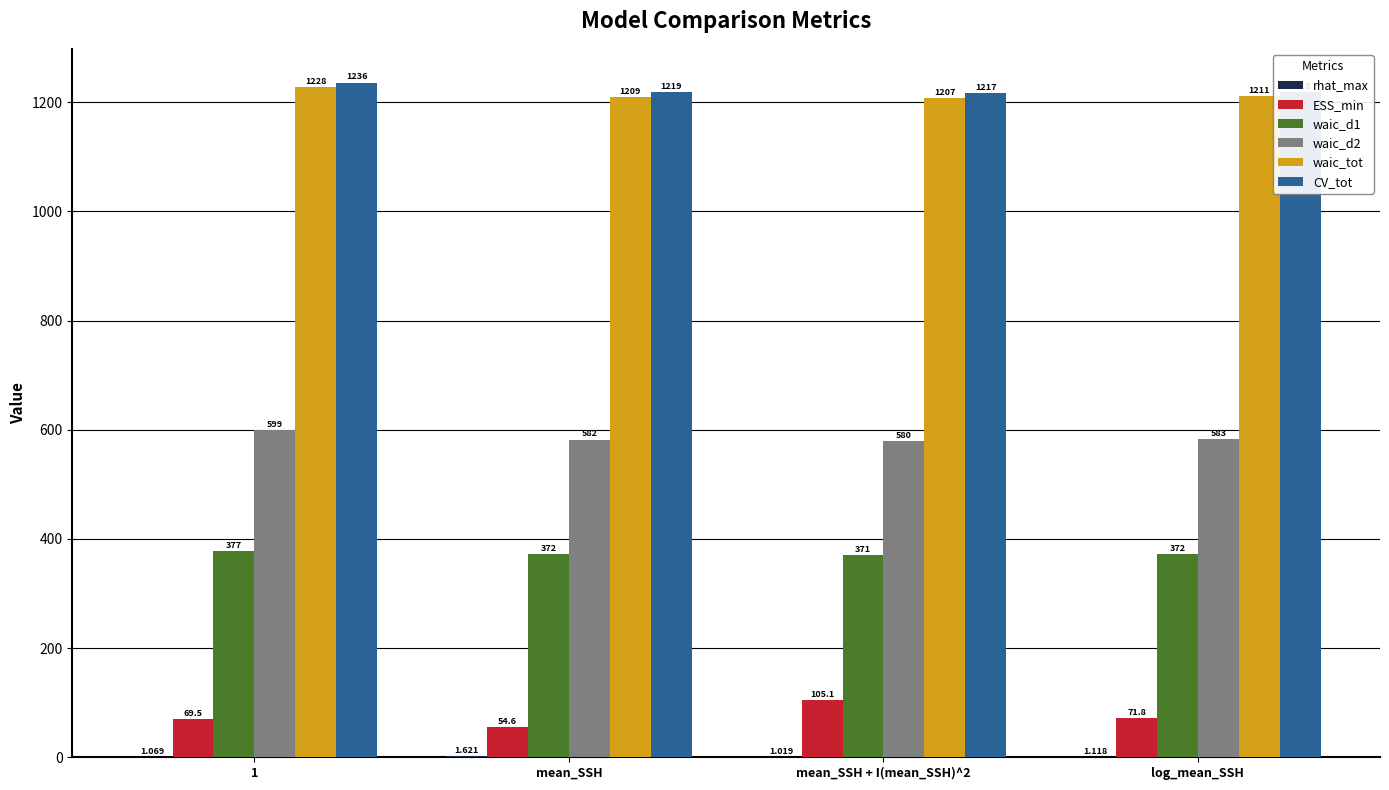

What is the spread (max minus min) of values at mean_SSH?

1217.4